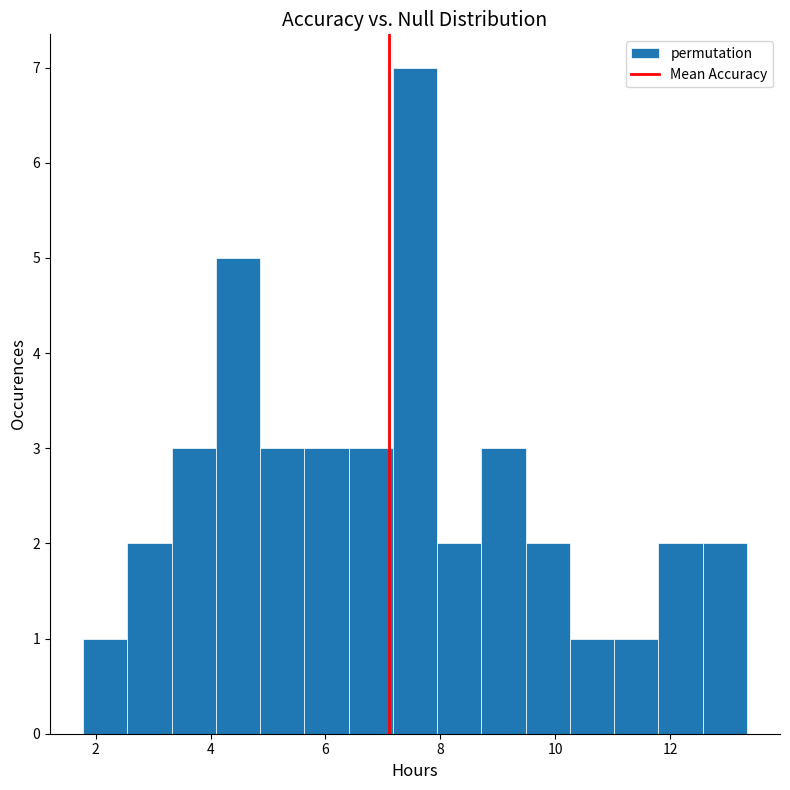

Read against the x-axis, roughly where is the centre of the tallest bar?

7.6